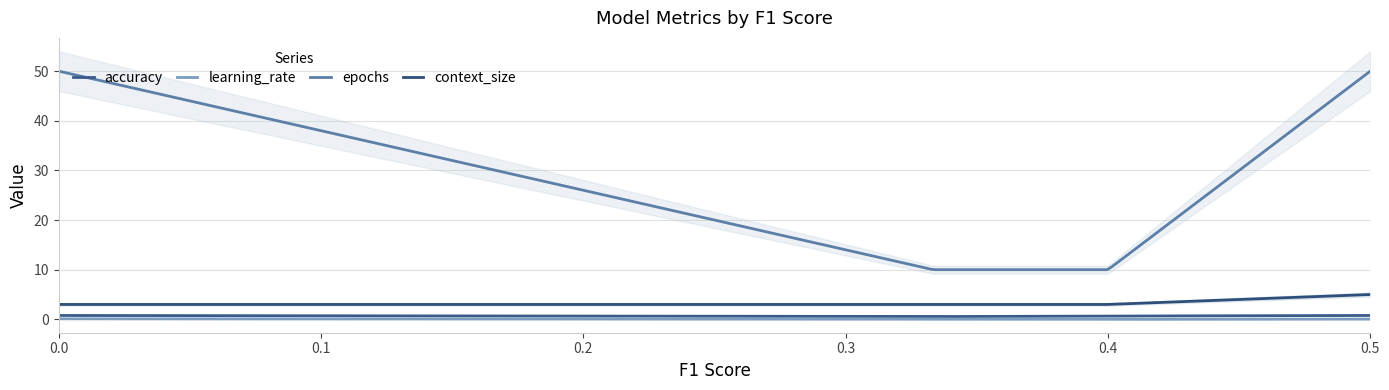

What is the sum of all learning_rate values?

17.6